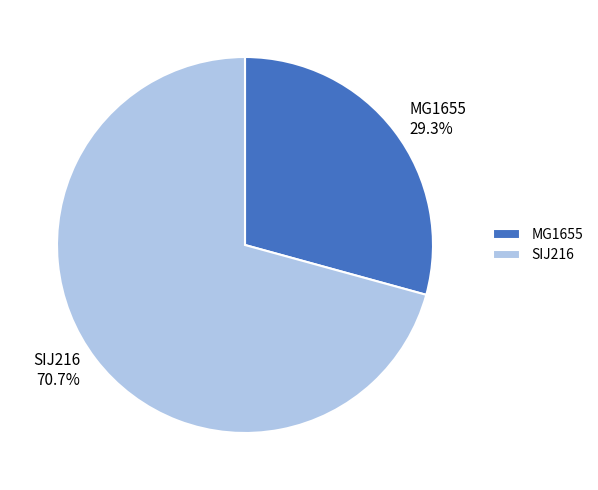

Which has a higher value, SIJ216 or MG1655?

SIJ216